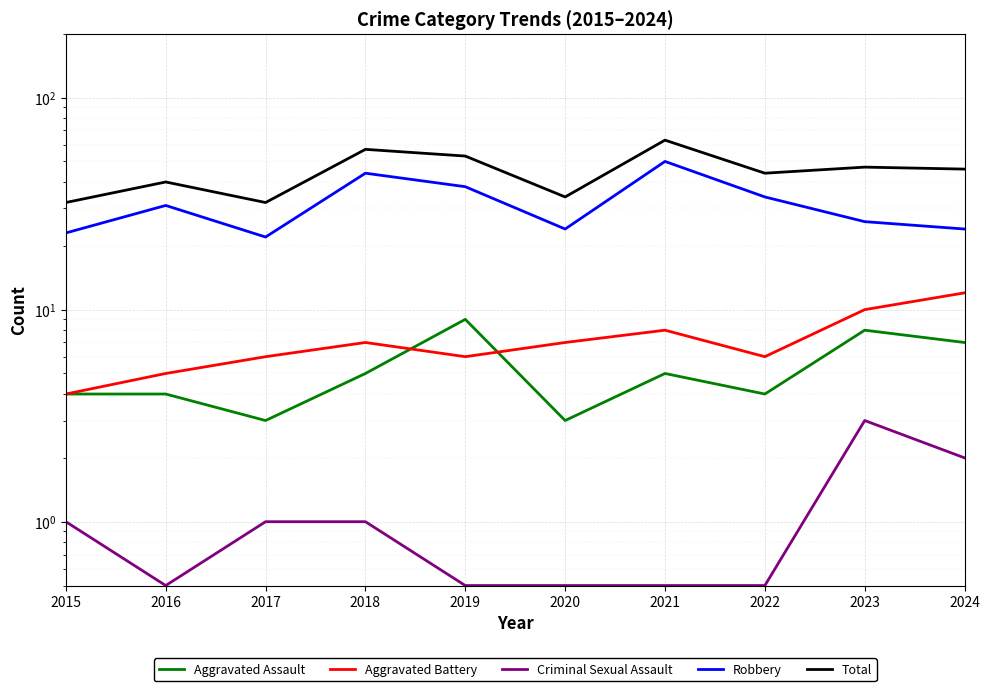

At which category does the chart reach its peak across all series?

2021